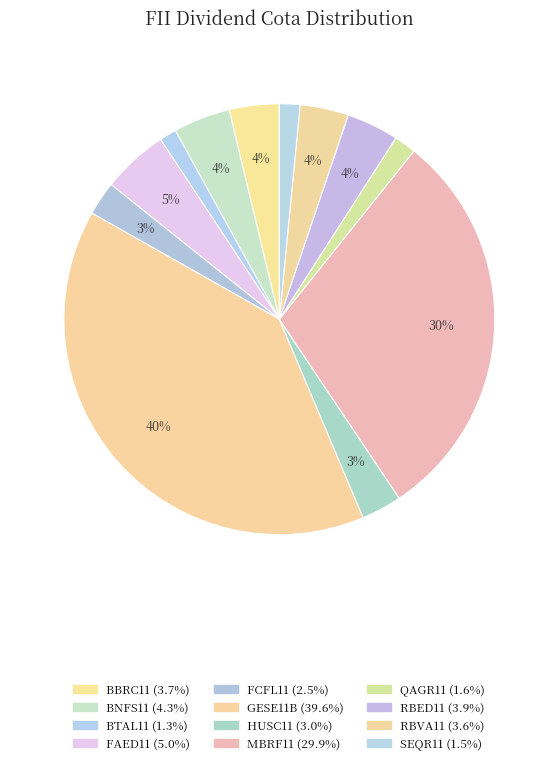

How many segments does this pie chart have?

12